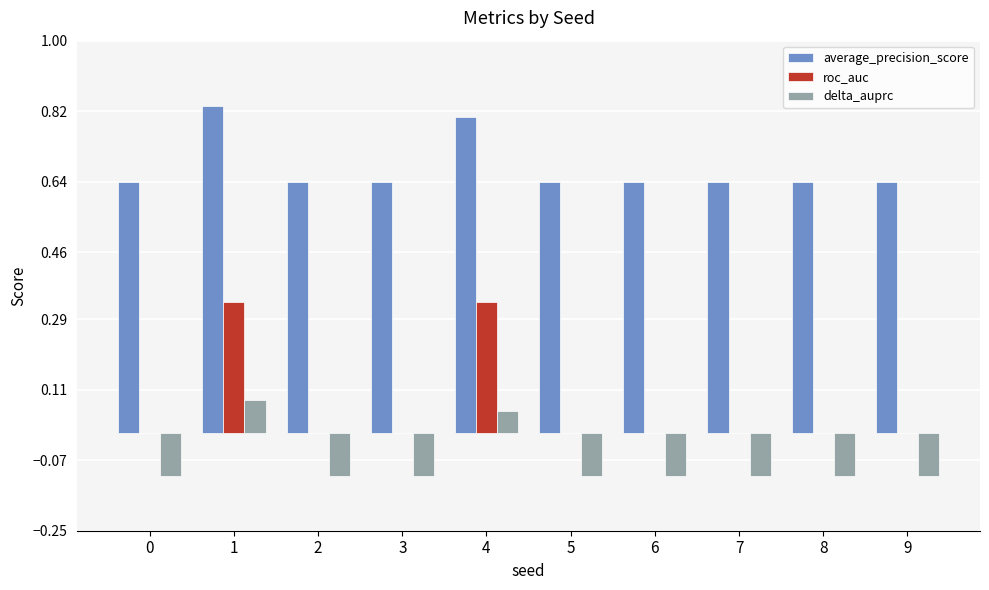

Are the bars grouped side by side (vs. stacked)?

Yes